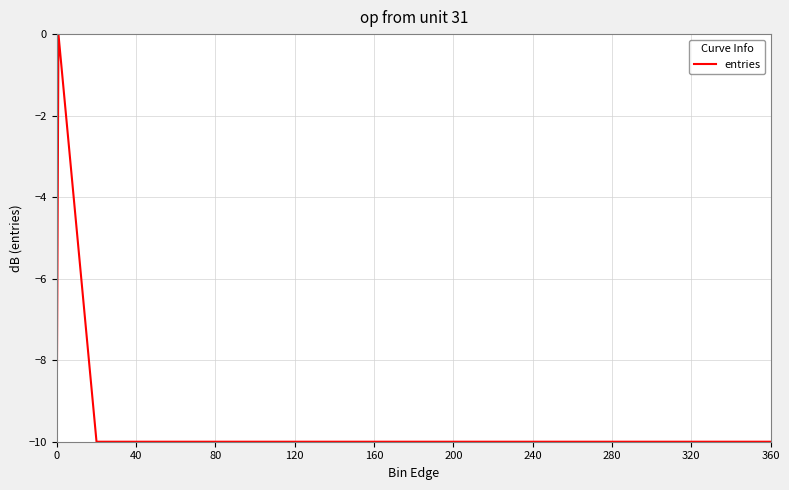

What is the difference between the maximum and minimum values?

10